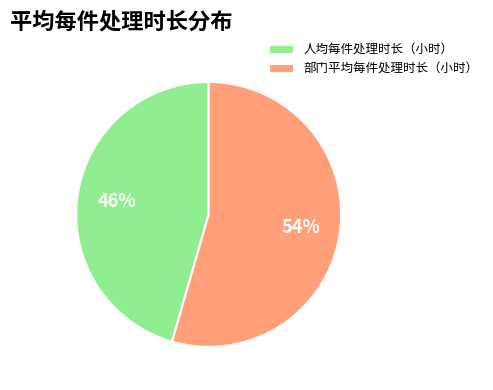

How many segments does this pie chart have?

2